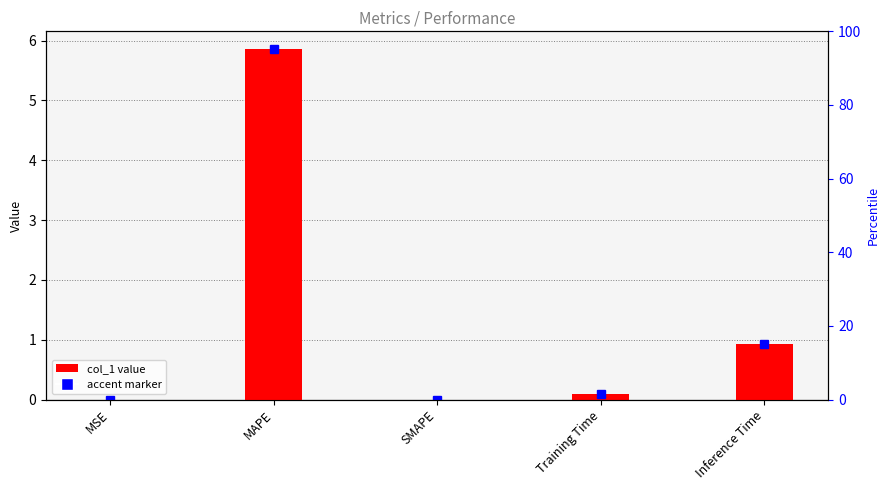

What is the approximate value at Training Time?

0.1